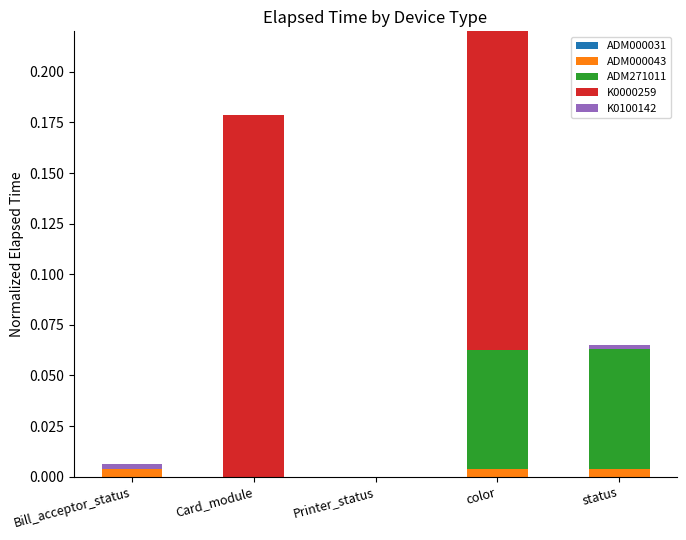

Where is K0000259 nearest to the value 0?

Bill_acceptor_status